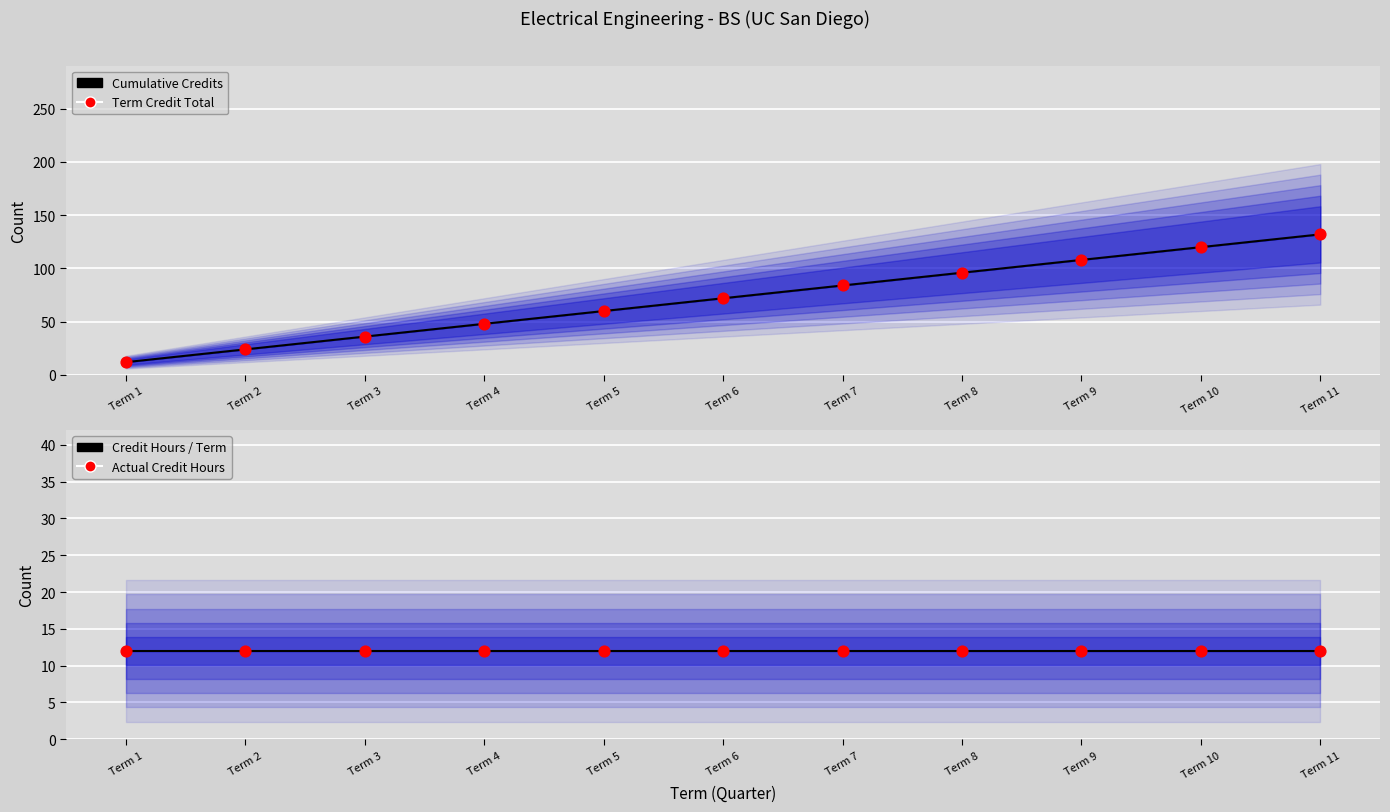

What is the total value across all series at Term 6?

168